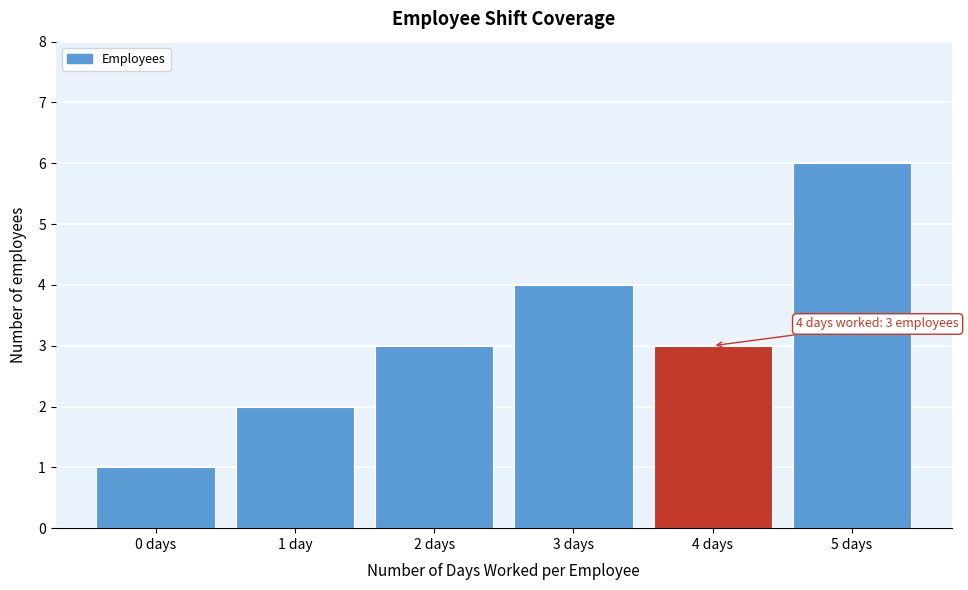

Reading left to right, transcribe all the data shown in this chart.

1	2	3	4	3	6